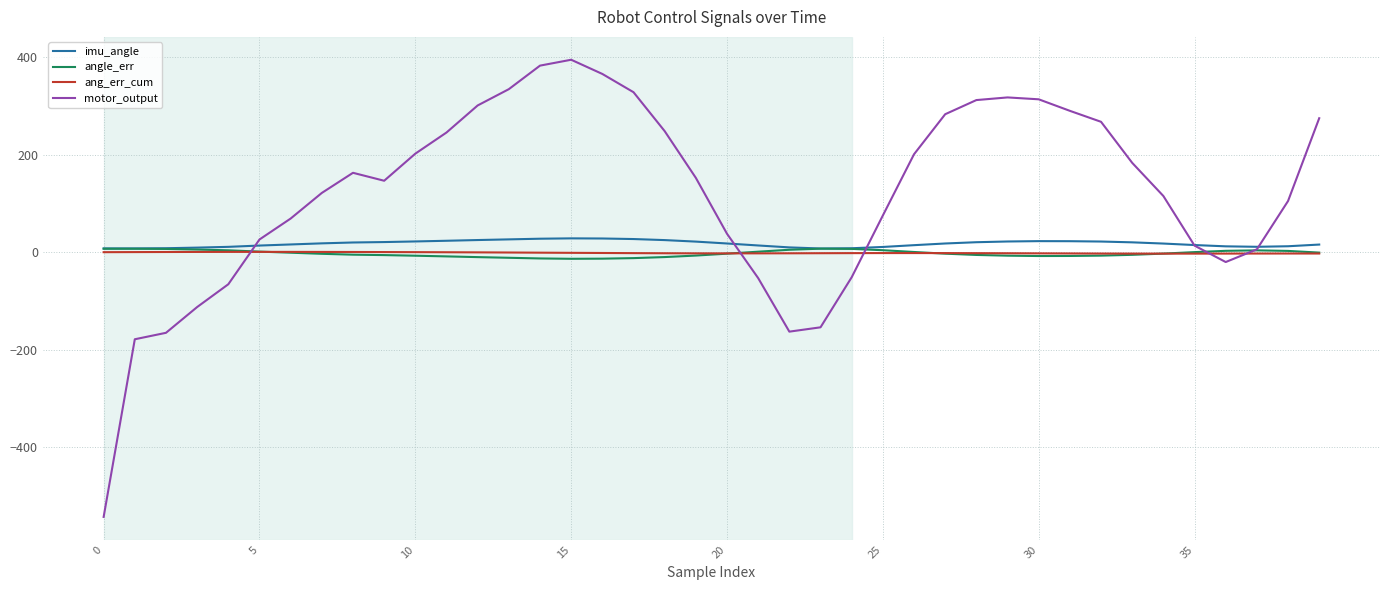

Which series has the largest total across all categories?

motor_output